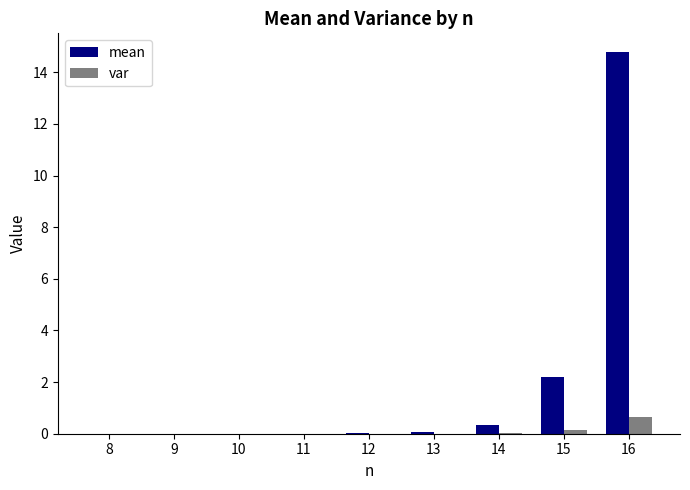

At which category is the sum across all series the highest?

16